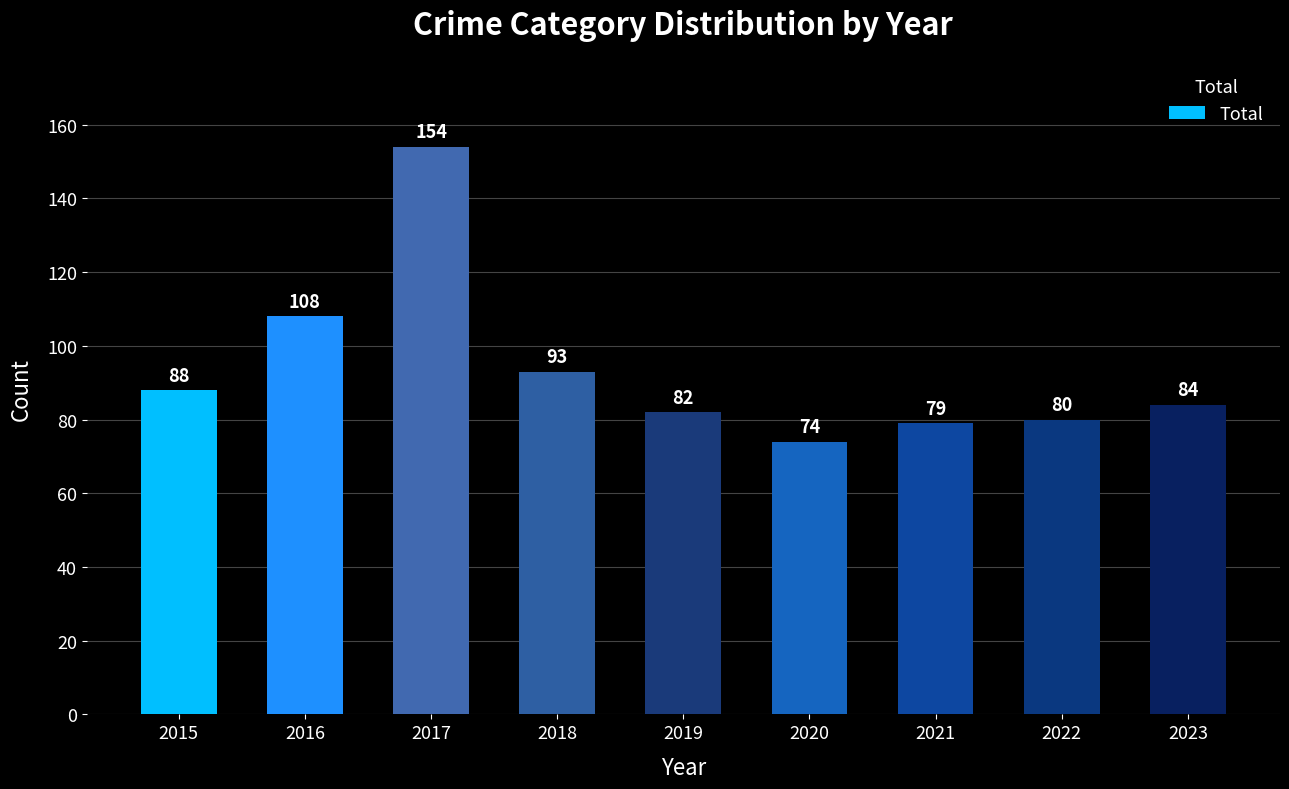

Reading left to right, extract all data points from this chart.

88	108	154	93	82	74	79	80	84